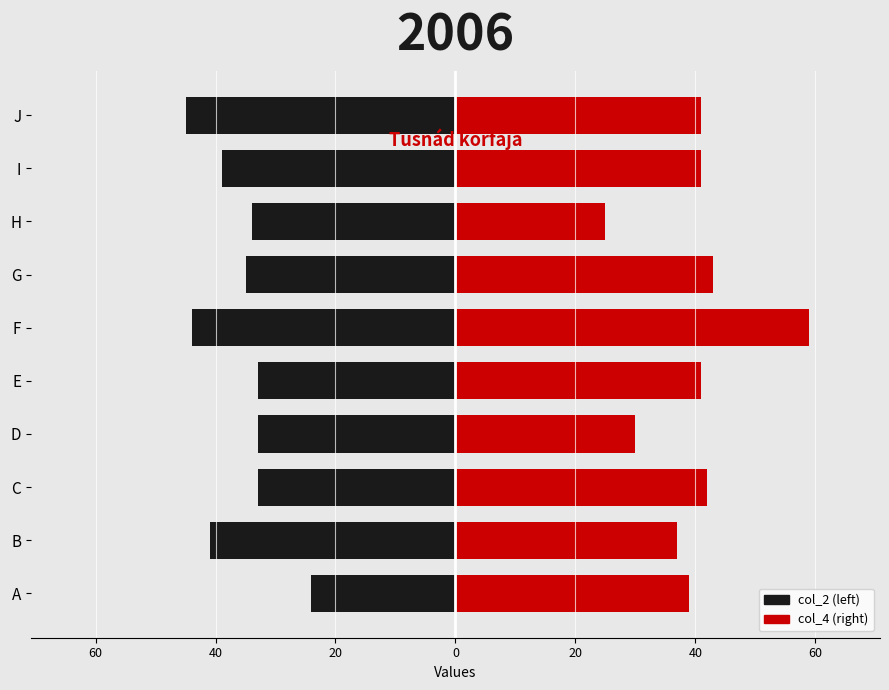

Reading left to right, what are all the values shown in this chart?

col_2: -24	-41	-33	-33	-33	-44	-35	-34	-39	-45
col_4: 39	37	42	30	41	59	43	25	41	41